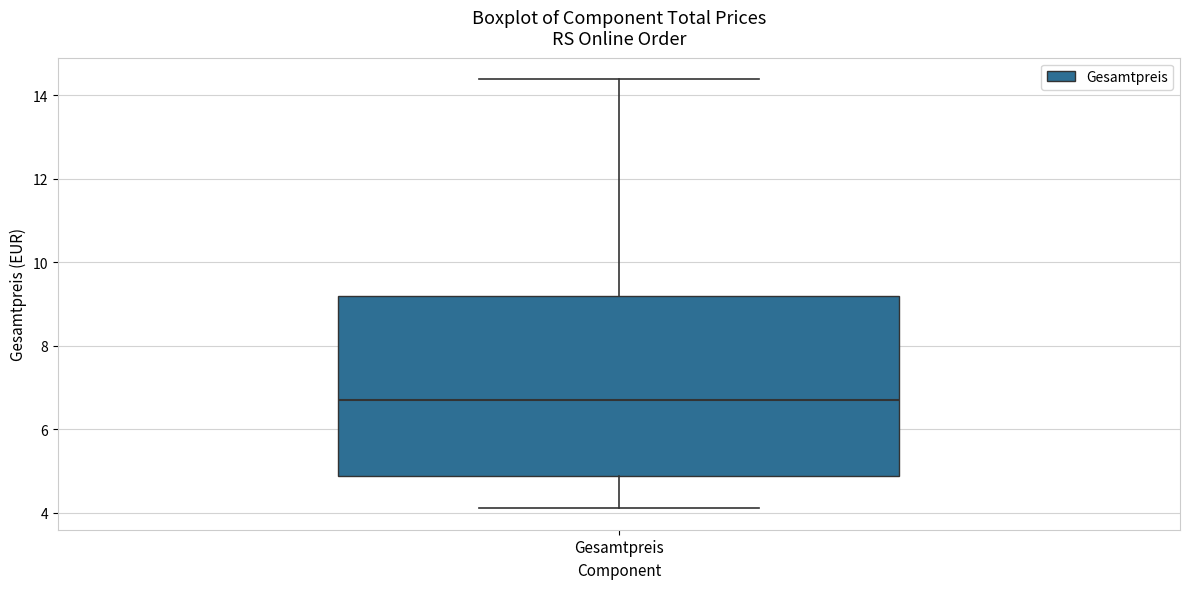

Read this box plot against the y-axis: the position of the median line, the range covered by the box, and the ends of both whiskers. The values are not printed on the chart, so give them approximately, as read against the axis.

median 6.8, box 4.8 to 9.2, whiskers 4.2 to 14.4